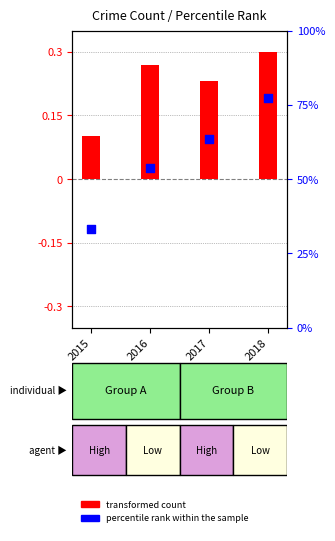

Which series has the largest Y range (max minus min)?

percentile rank within the sample